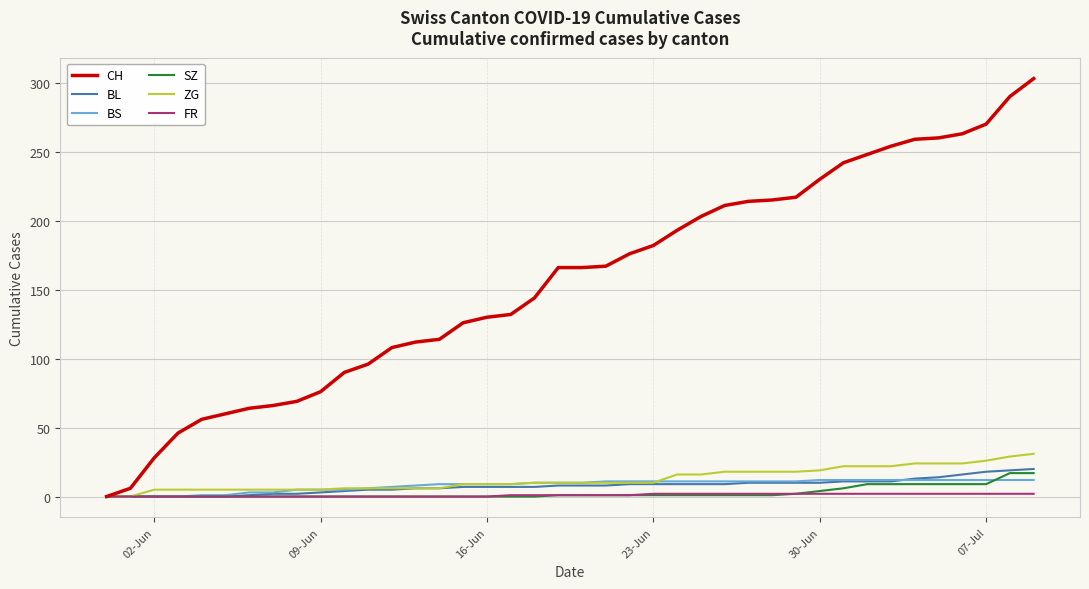

What is the average value of the FR series?

1